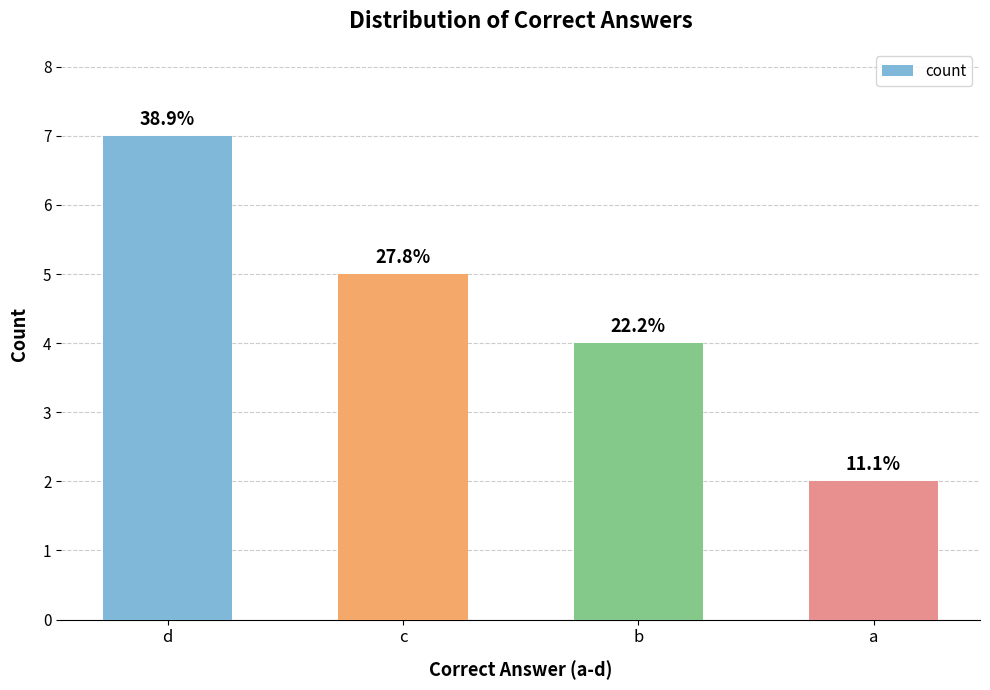

Does the chart contain any negative values?

No